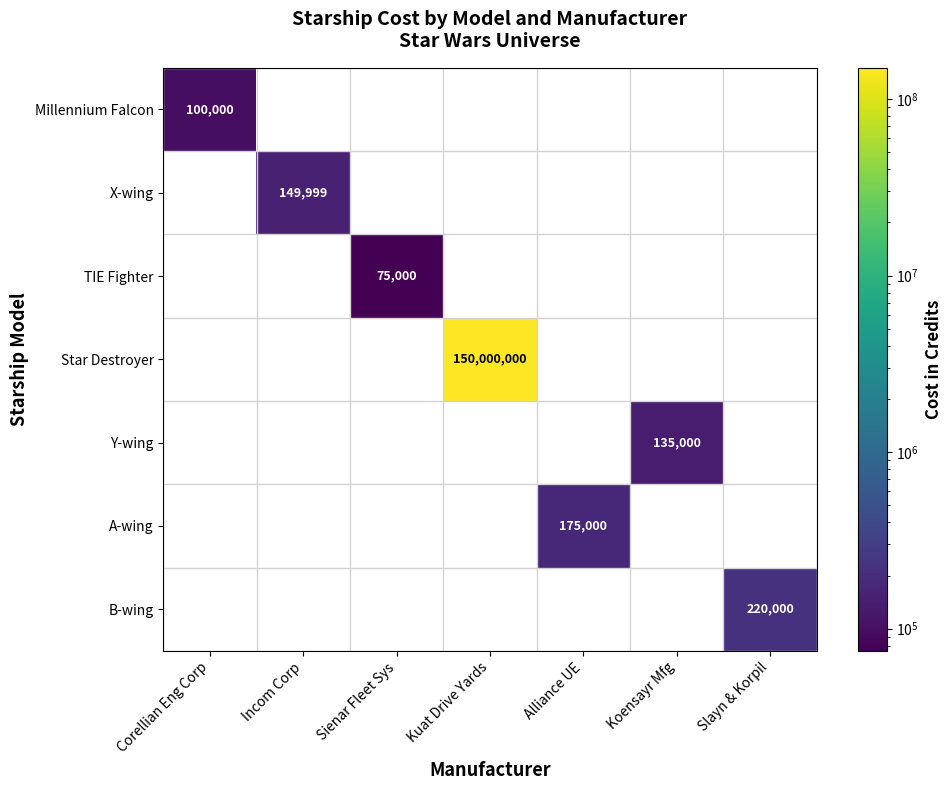

How many distinct data groups are displayed?

7